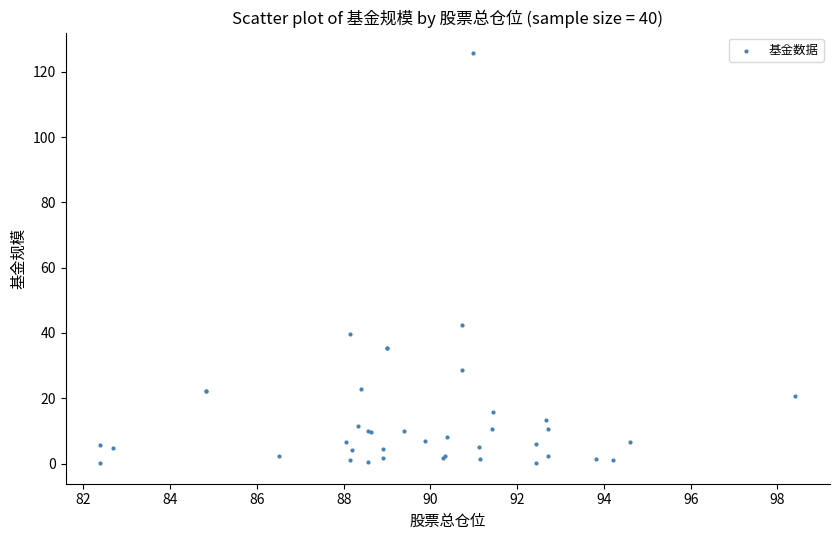

What Y value in the scatter plot is closest to 62?

42.4